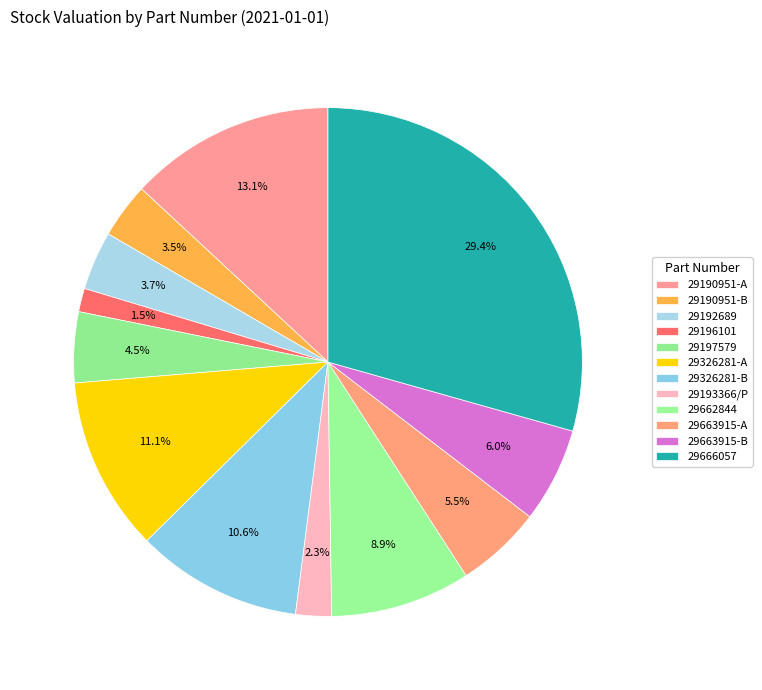

How many slices are in this pie chart?

12